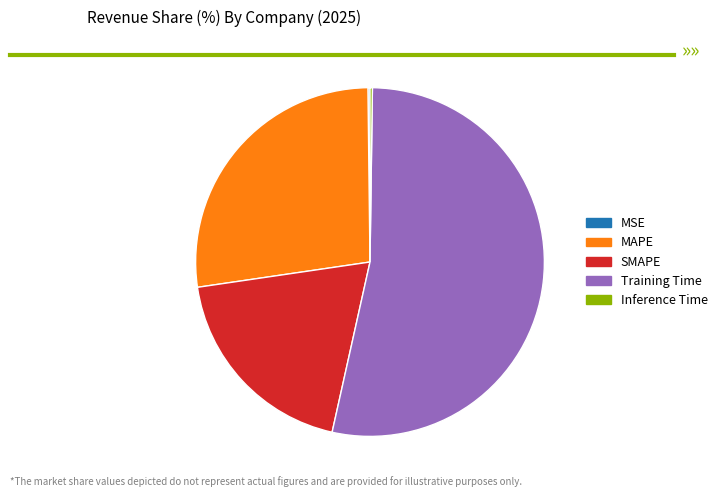

Does Training Time represent more than half of the total?

Yes